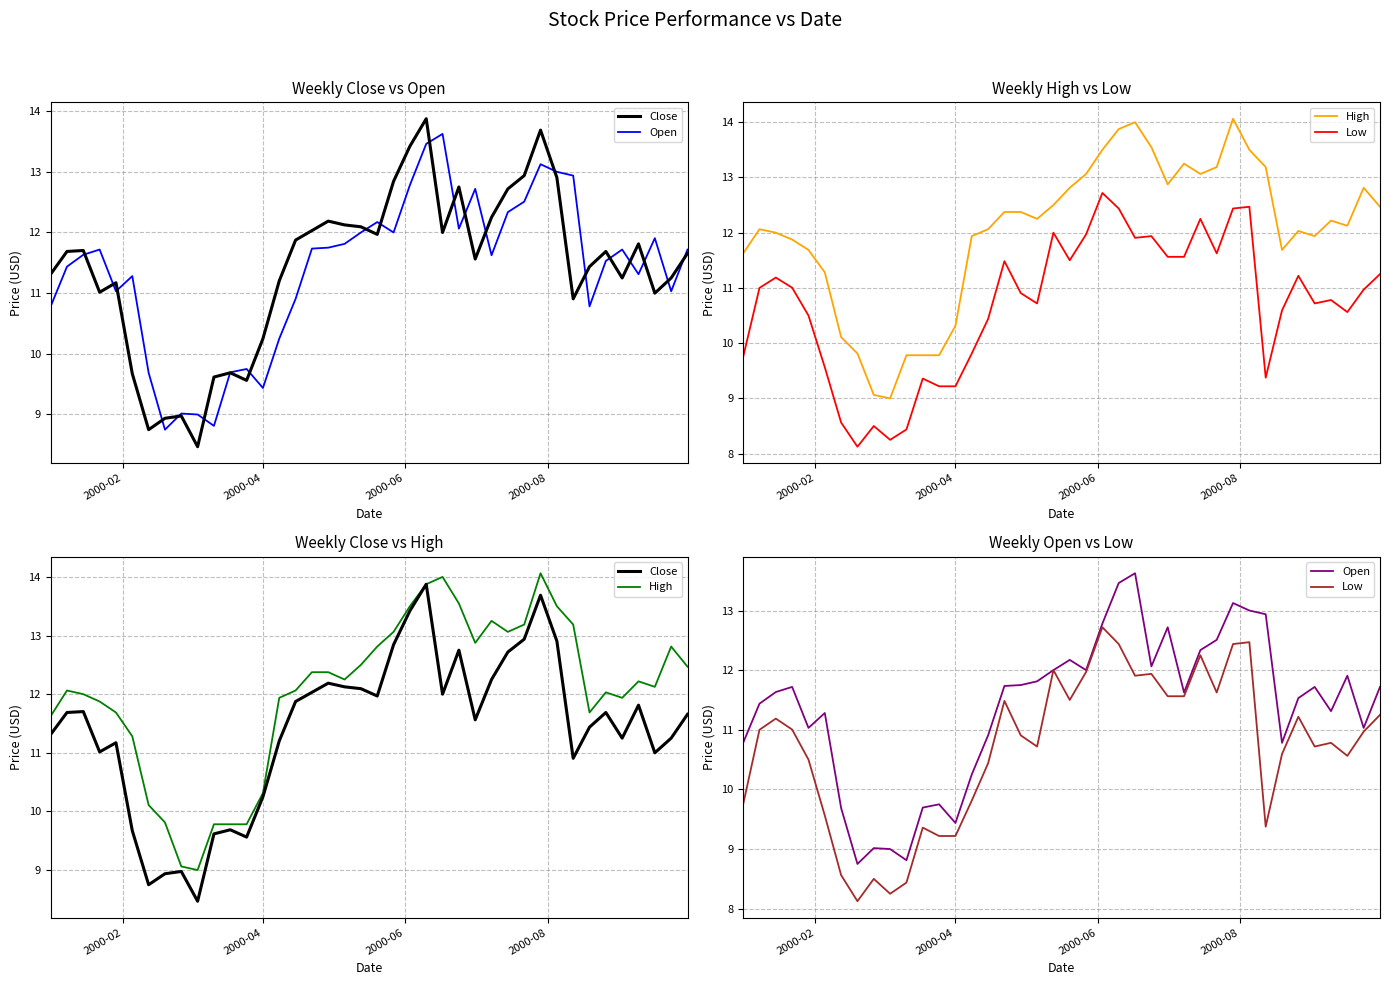

True or false: High and Open intersect in this chart.

False